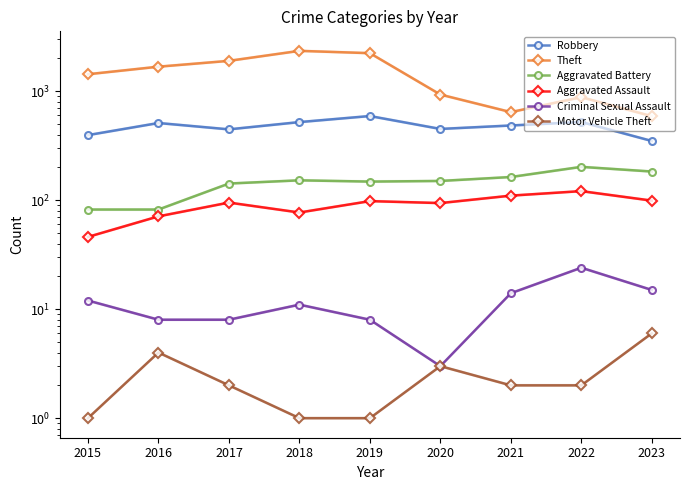

What is the sum of all Motor Vehicle Theft values?

22